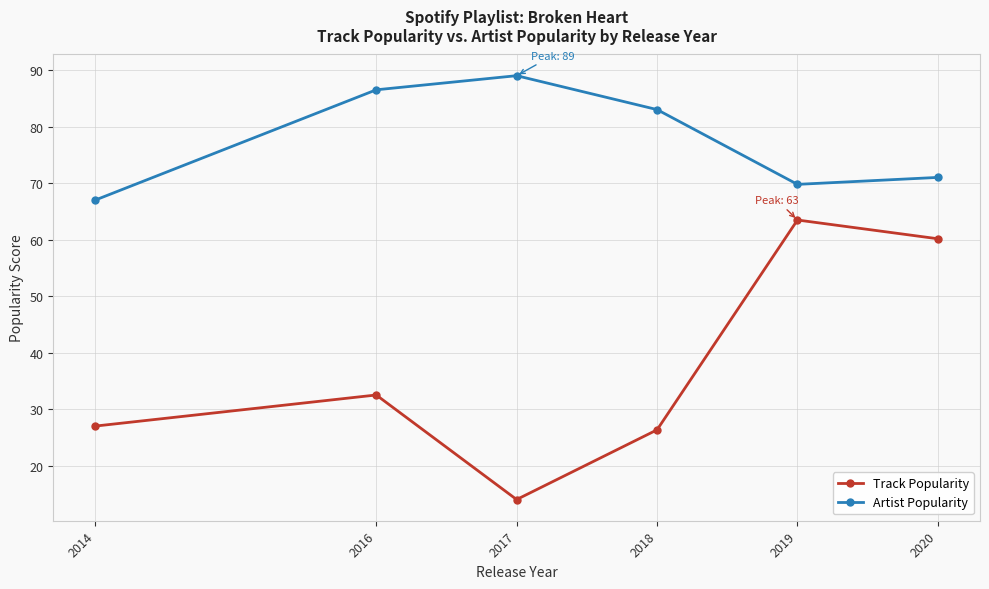

At which category does the chart reach its peak across all series?

2017